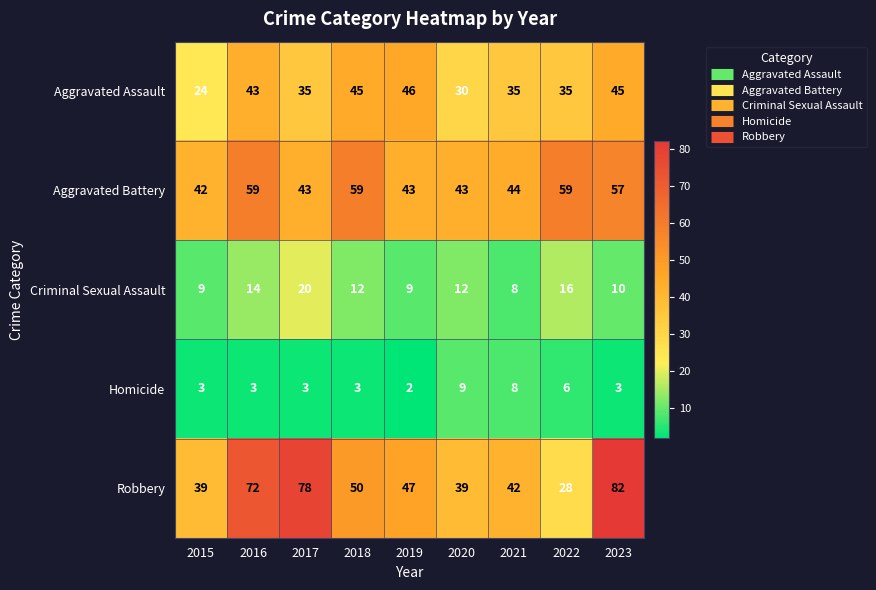

How many data points does each series have?

9